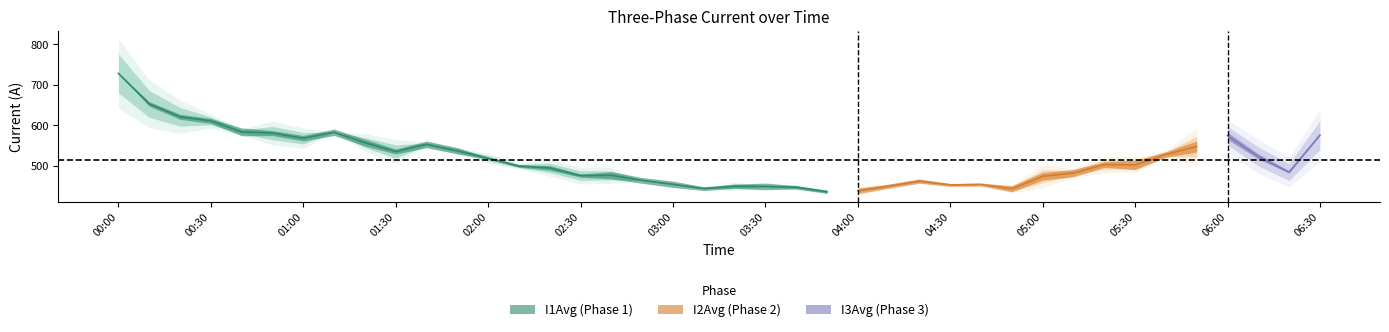

Which category has the lowest value across all series?

2025-05-15 04:00:00